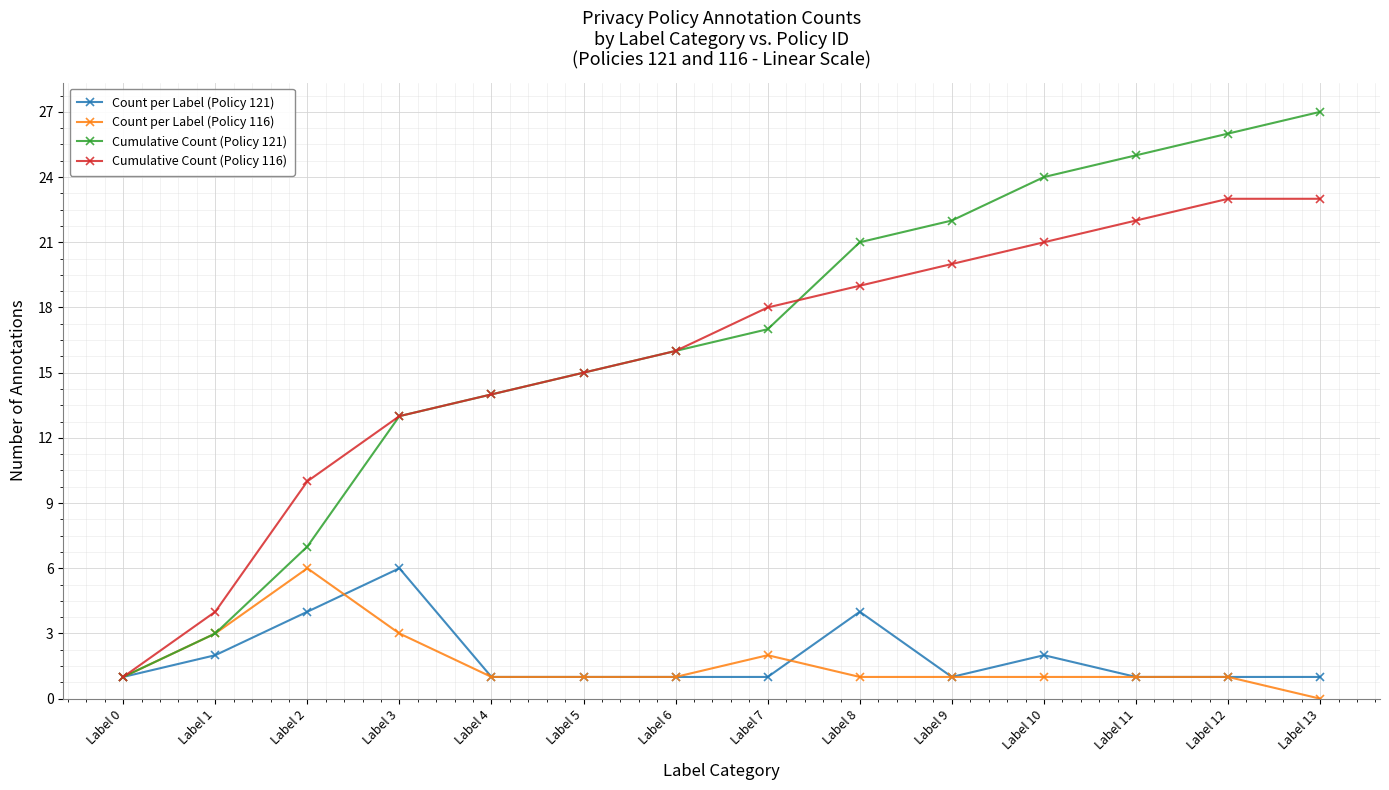

At which category does the chart reach its peak across all series?

Label 13